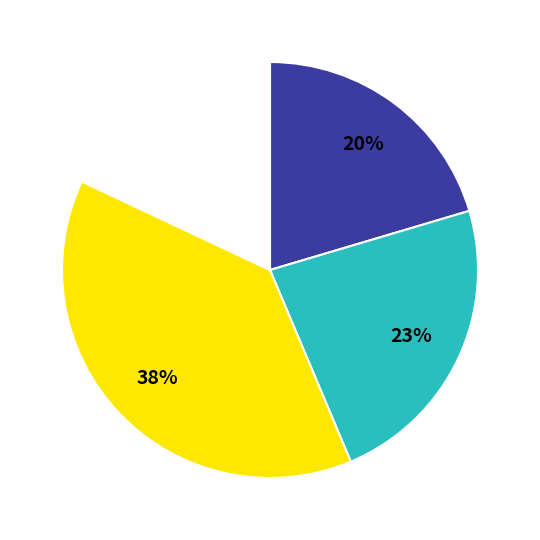

To the nearest percent, what is the difference between the largest and smallest slice percentages?

20%